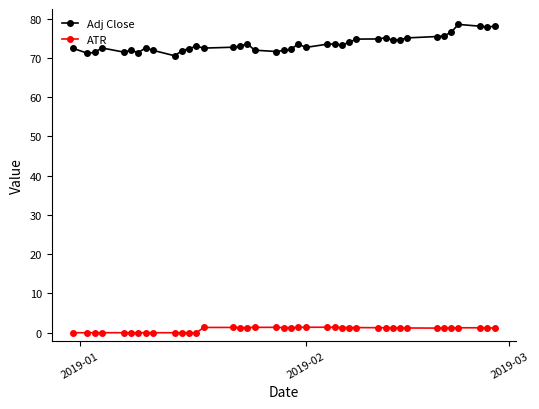

List the series in order of their overall mean, highest first.

Adj Close, ATR